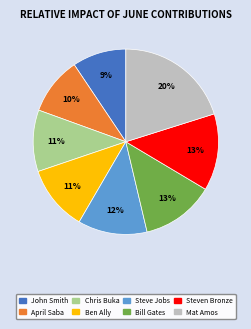

To the nearest percent, what portion does April Saba represent?

10%